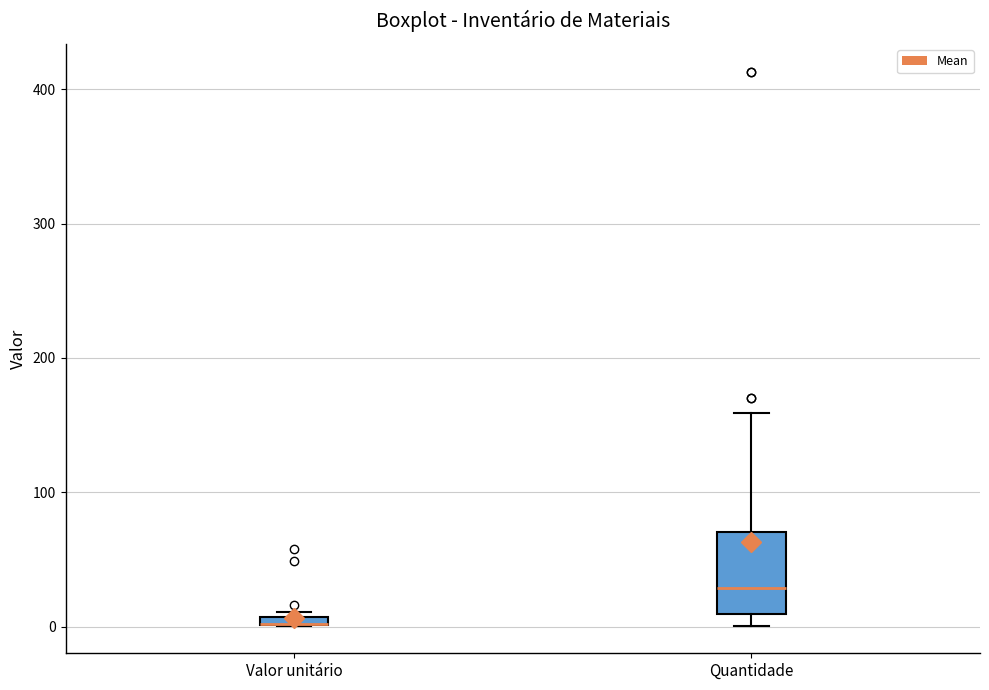

Comparing the boxes themselves (not the whiskers), which one is the tallest?

Quantidade